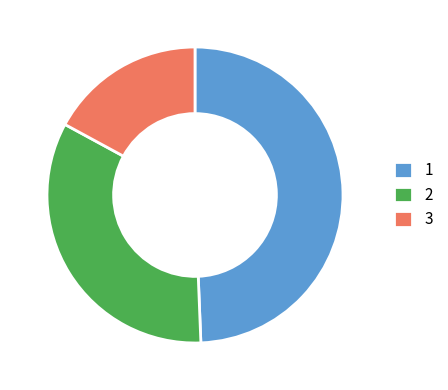

True or false: 1 accounts for 49% of the total.

True